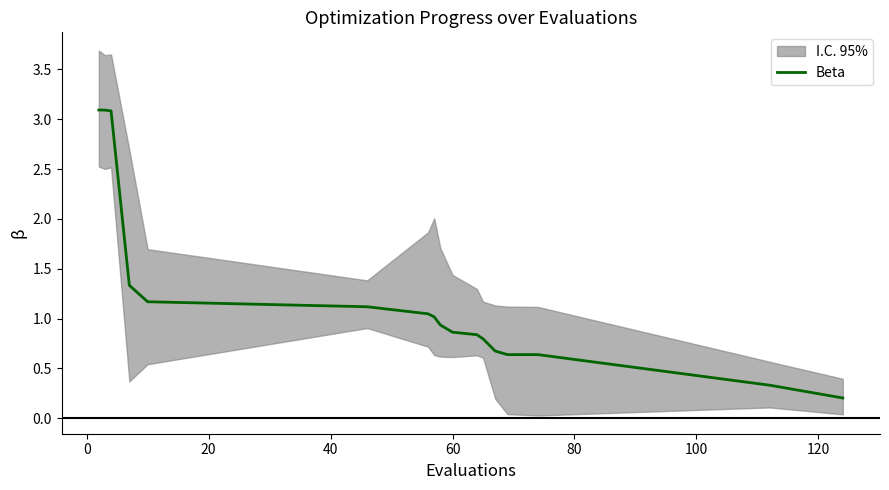

Which has a higher value, 20 or 40?

20